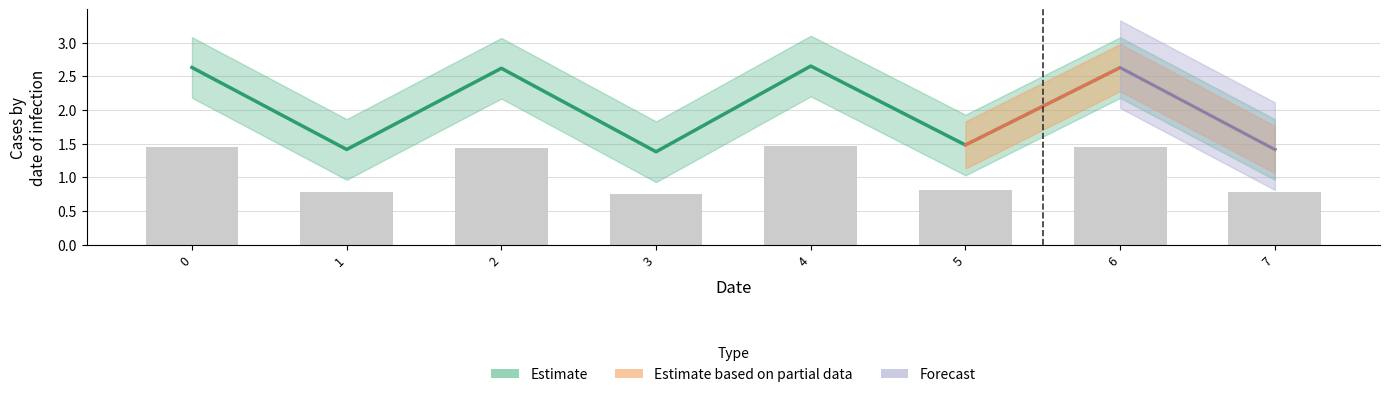

Is it true that the value at 4 is 3.5?

False